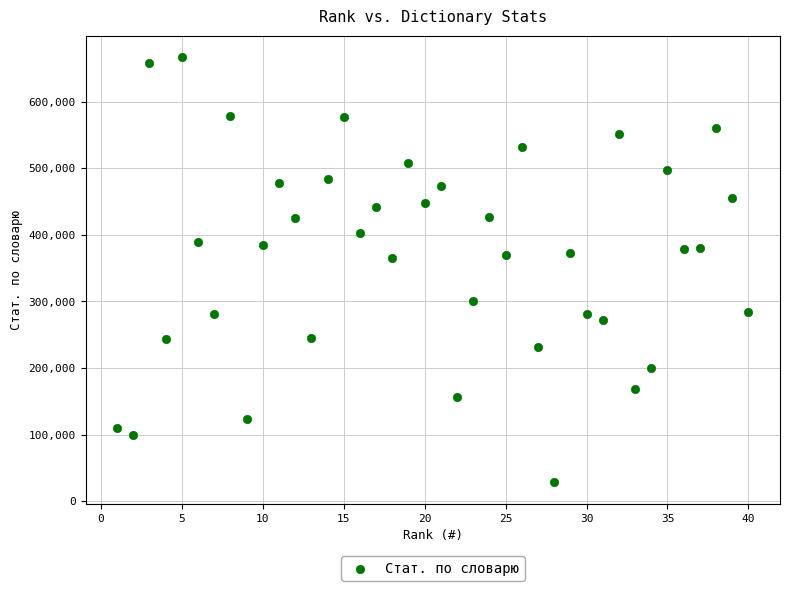

What is the range of X values (max minus min)?

39